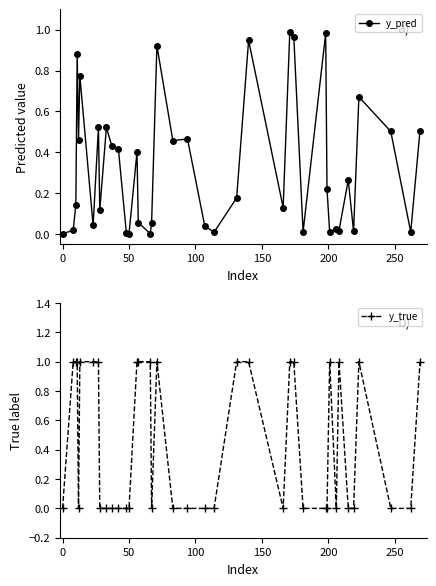

True or false: y_pred has more than 2 points higher than both neighbors.

True